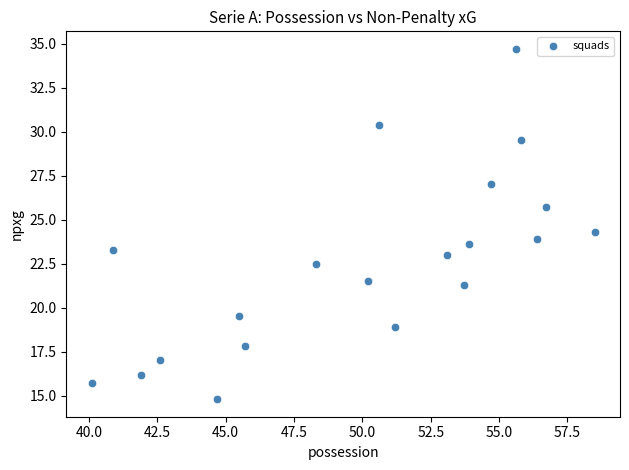

What is the range of Y values (max minus min)?

19.9